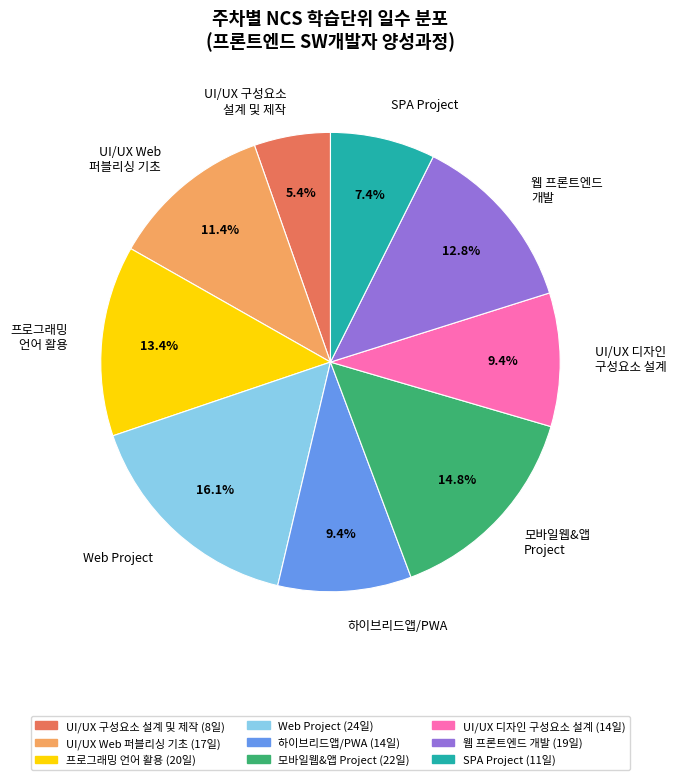

How many segments does this pie chart have?

9